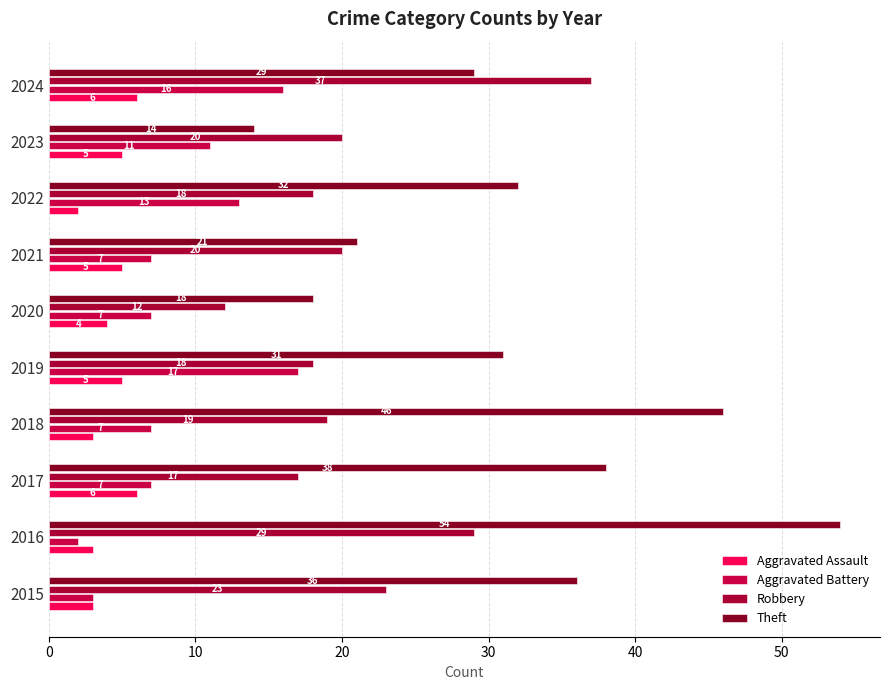

What is the value of the Theft bar at the 2nd from the left?

54